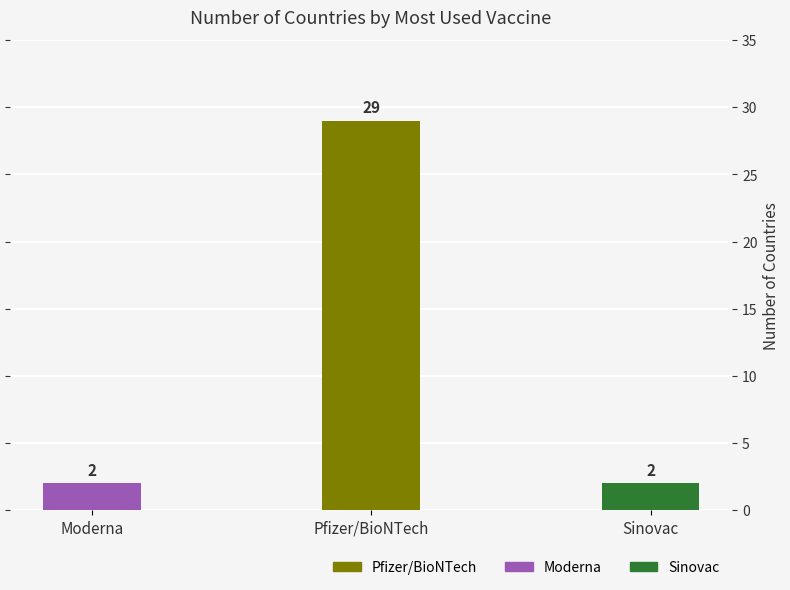

Which category has the highest value across all series?

Pfizer/BioNTech